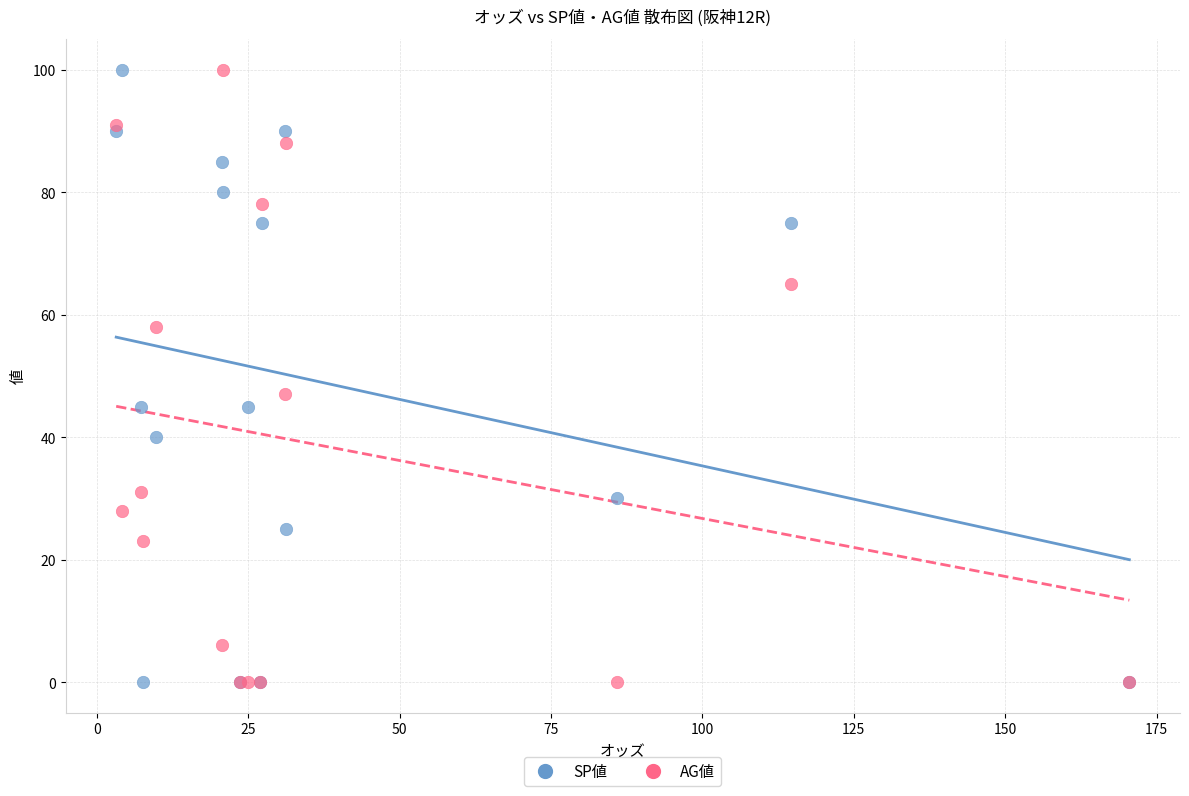

What are all the series names shown in the legend?

SP値, AG値